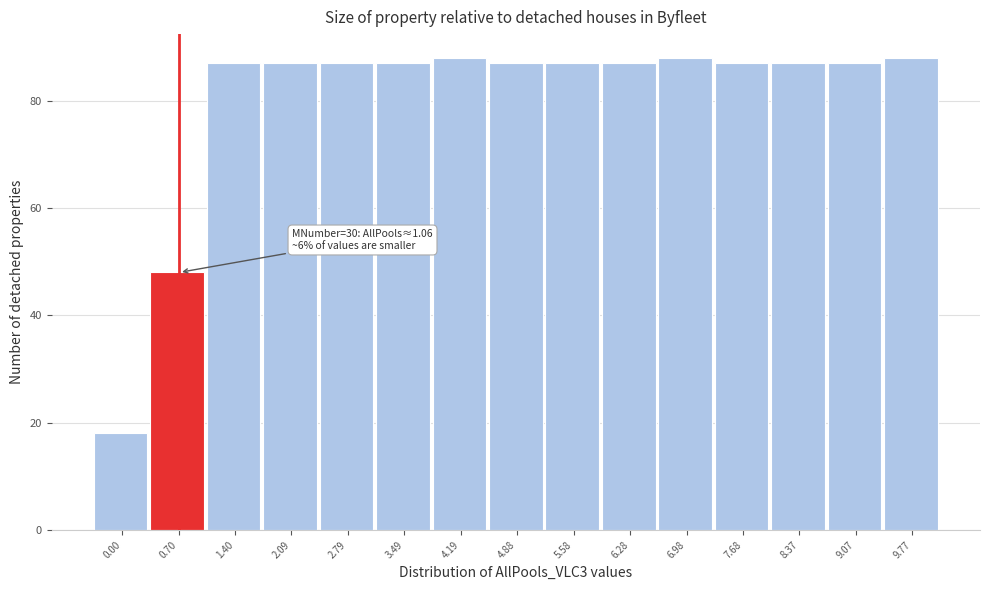

Reading left to right, list all the values displayed in this chart.

0.00=18	0.70=48	1.40=87	2.09=87	2.79=87	3.49=87	4.19=88	4.88=87	5.58=87	6.28=87	6.98=88	7.68=87	8.37=87	9.07=87	9.77=88